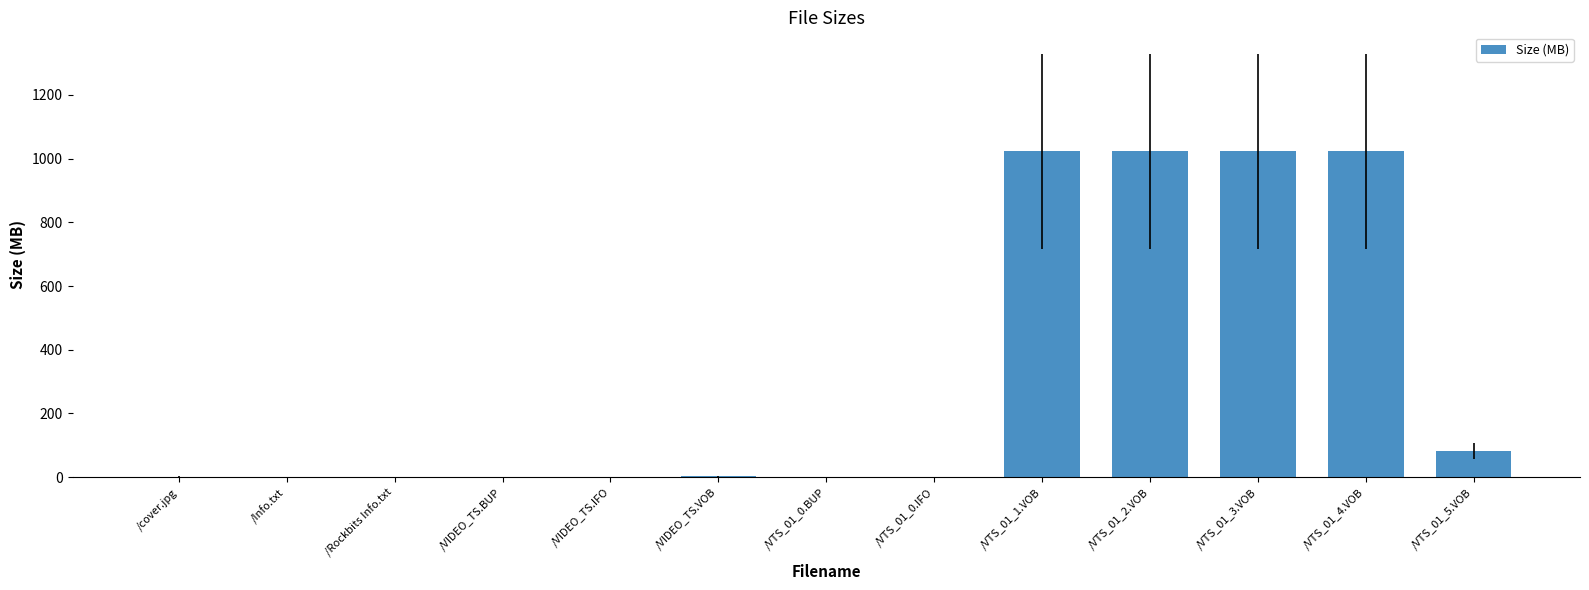

Count the number of data series in this chart.

1